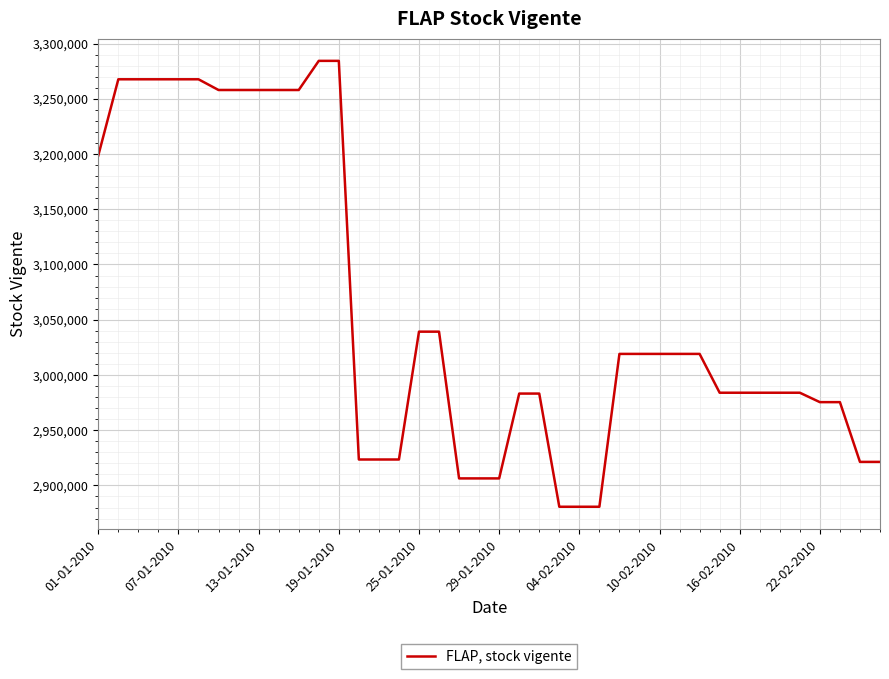

What is the smallest value displayed?

2880707